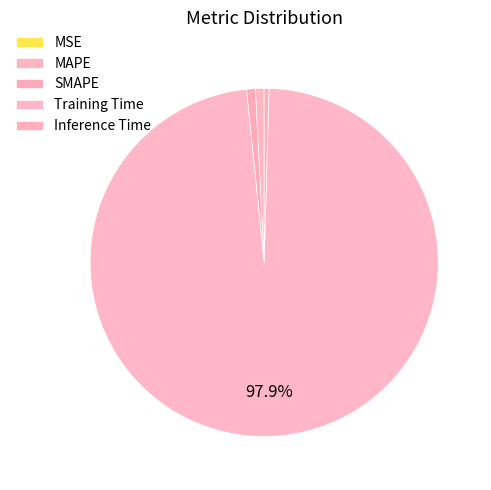

To the nearest percent, what is the combined percentage of MAPE and Training Time?

99%